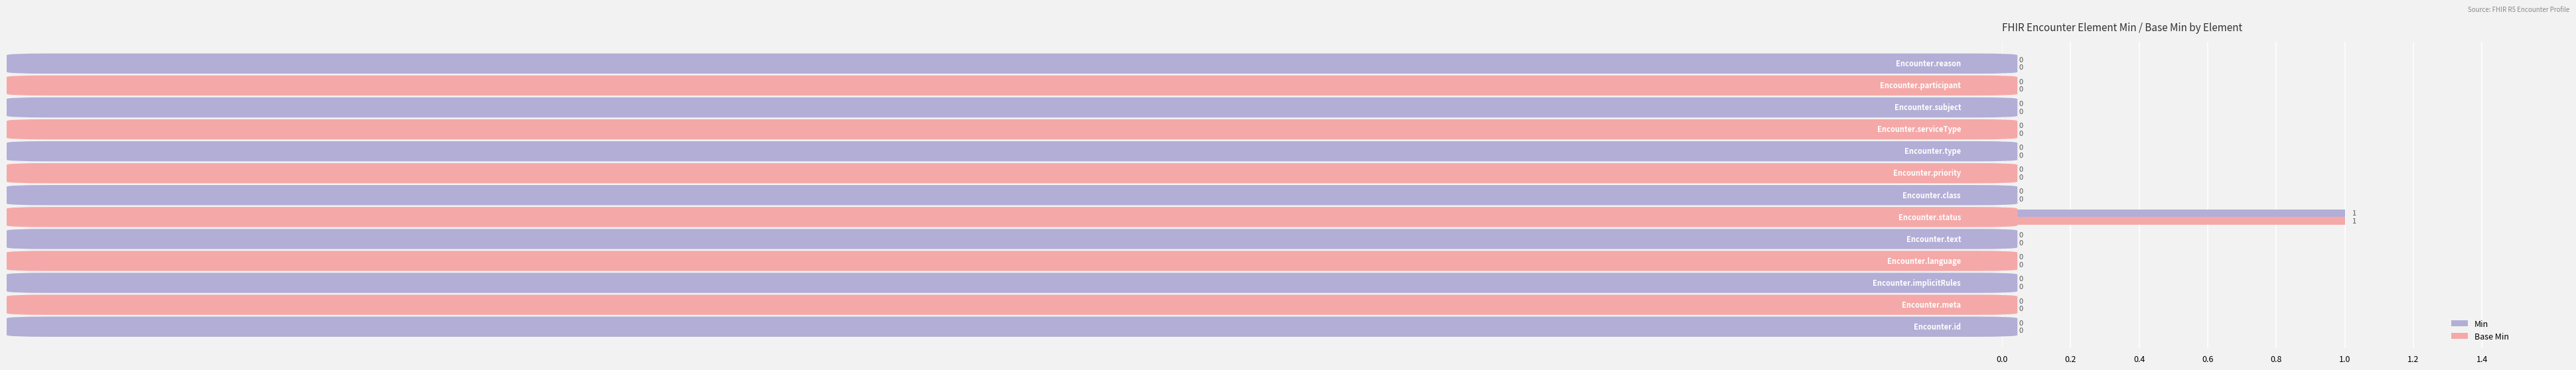

How many Base Min values are between 0 and 1?

13